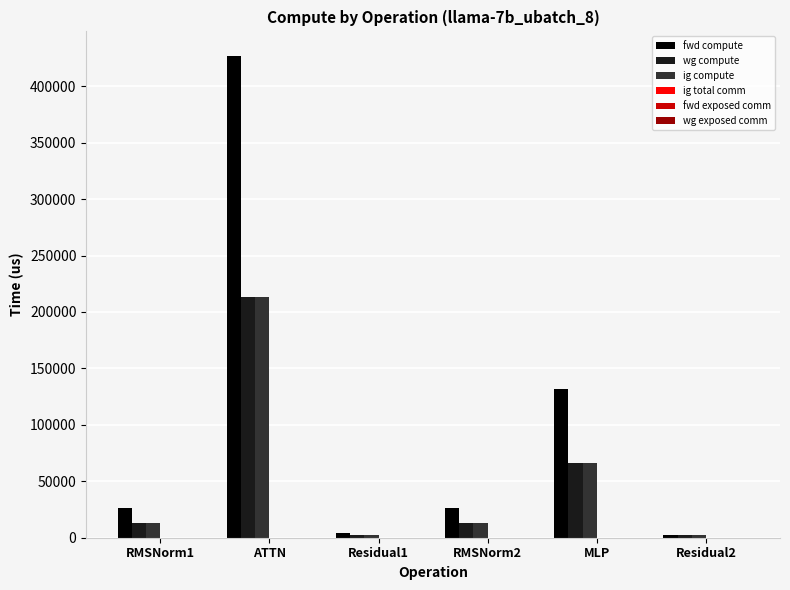

How many data points in fwd compute are above 26126?

4